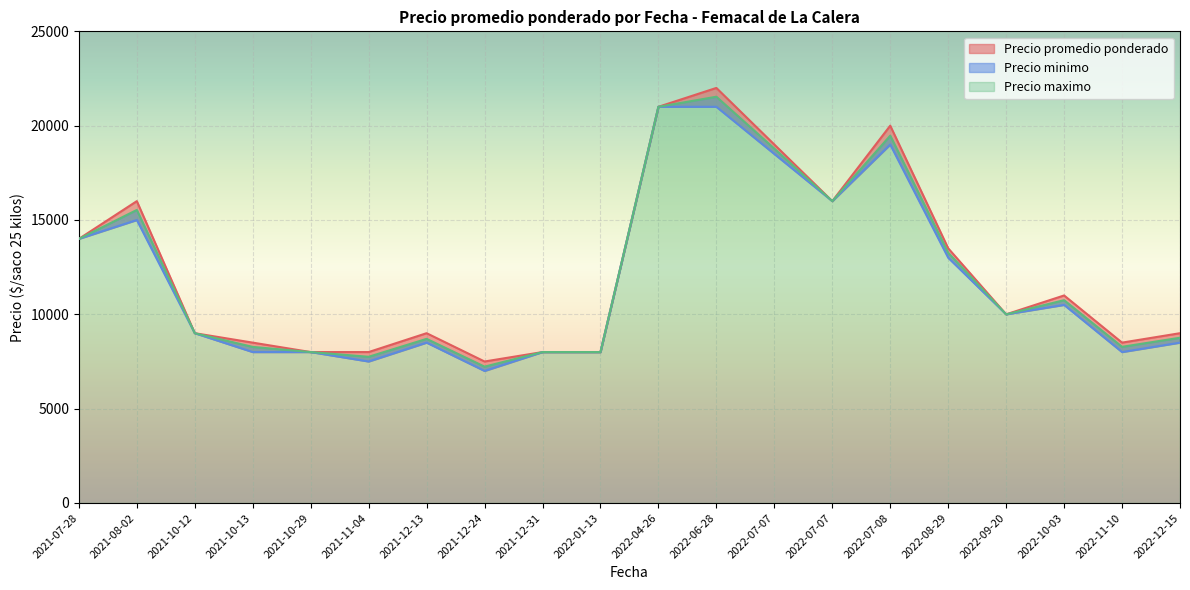

At which label does Precio minimo reach its minimum?

2021-12-24